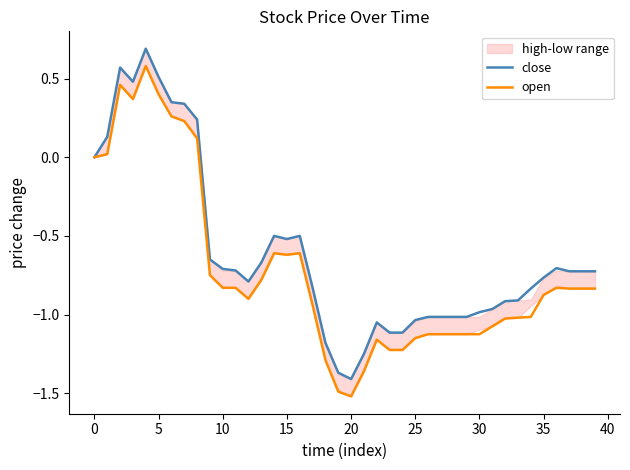

What is the sum of all open values?

-28.8